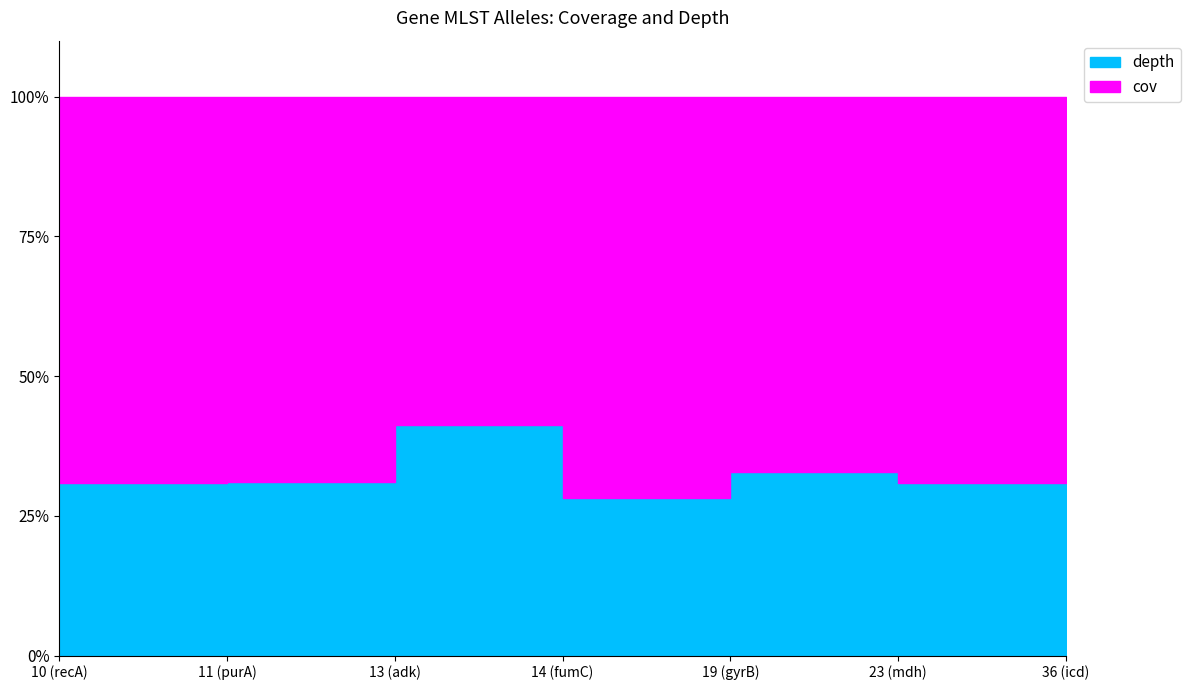

Reading left to right, transcribe all the data shown in this chart.

30.8	31.1	41.3	28.2	32.9	30.9	40.3